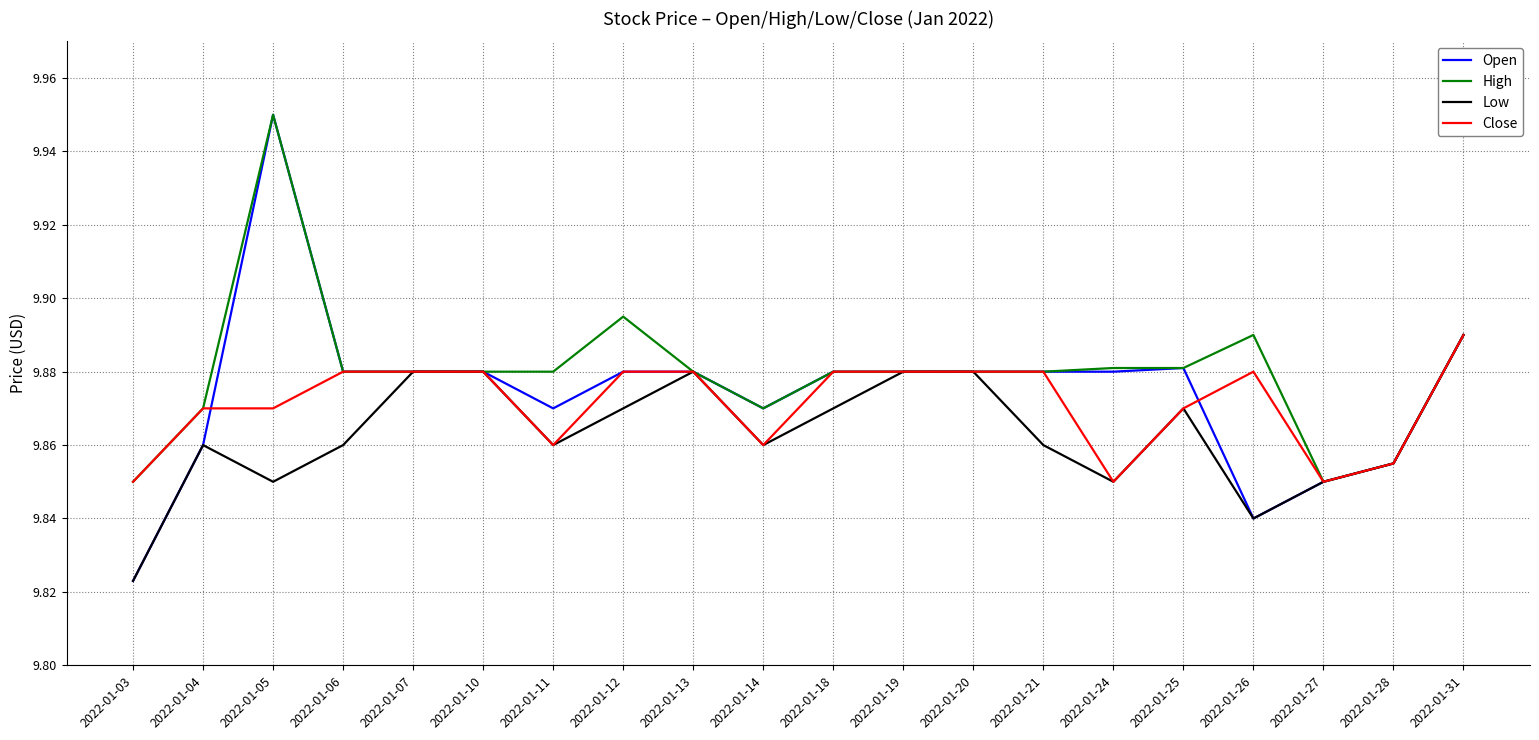

Which series has the widest spread of values?

Open